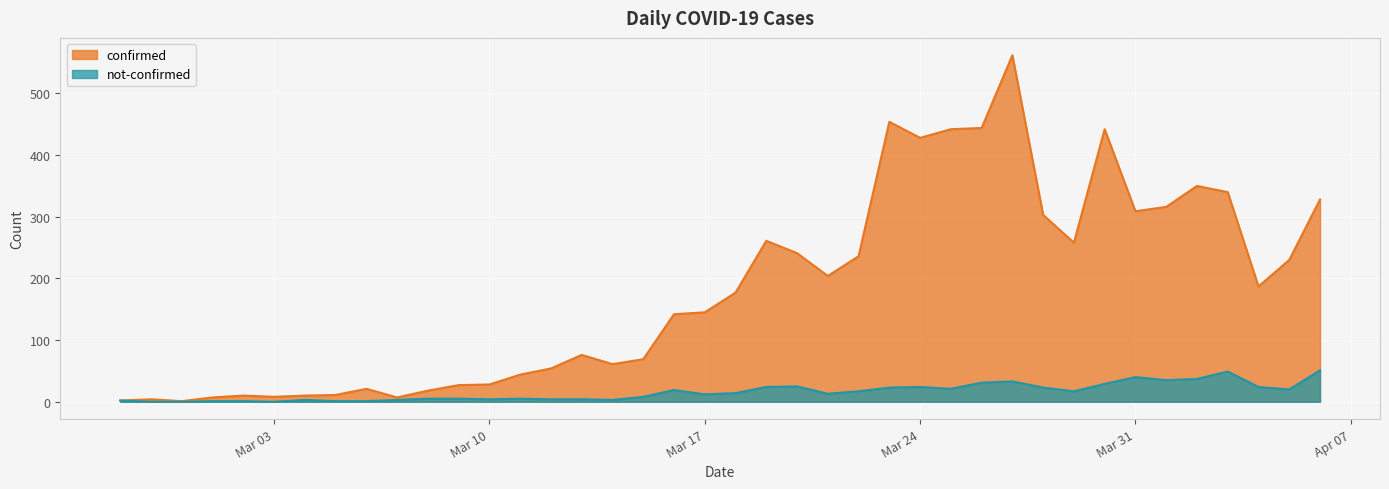

Rank the series at 2020-02-27 from highest to lowest value.

confirmed, not-confirmed